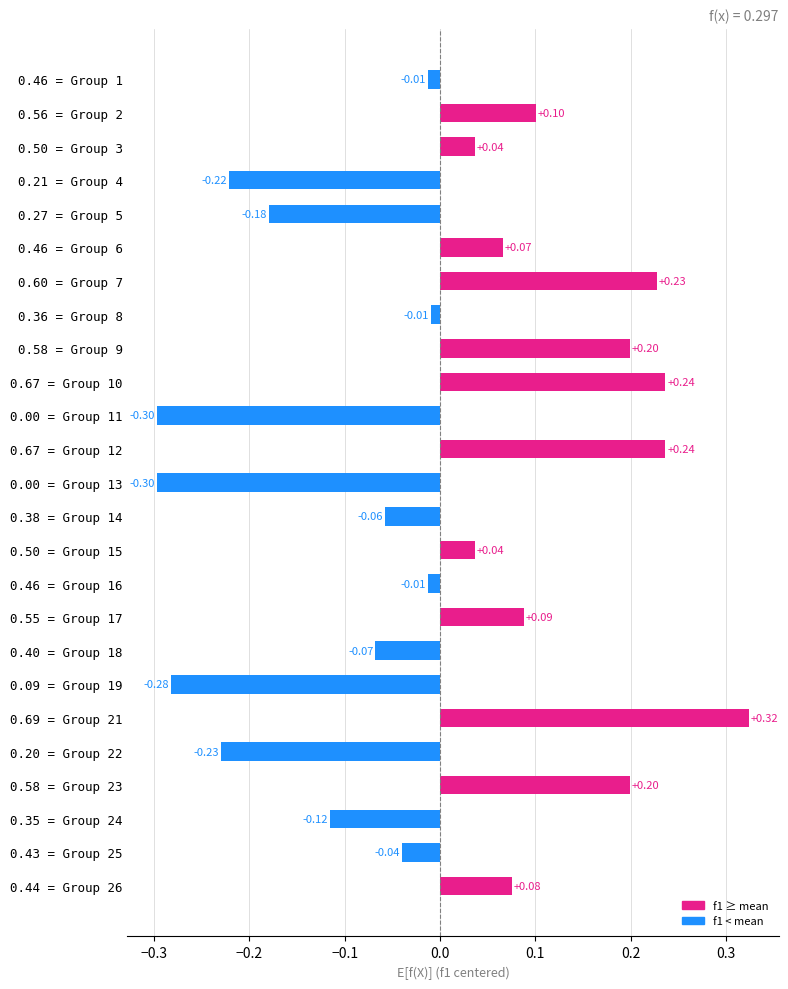

Which has a higher value, 0.69 = Group 21 or 0.38 = Group 14?

0.69 = Group 21